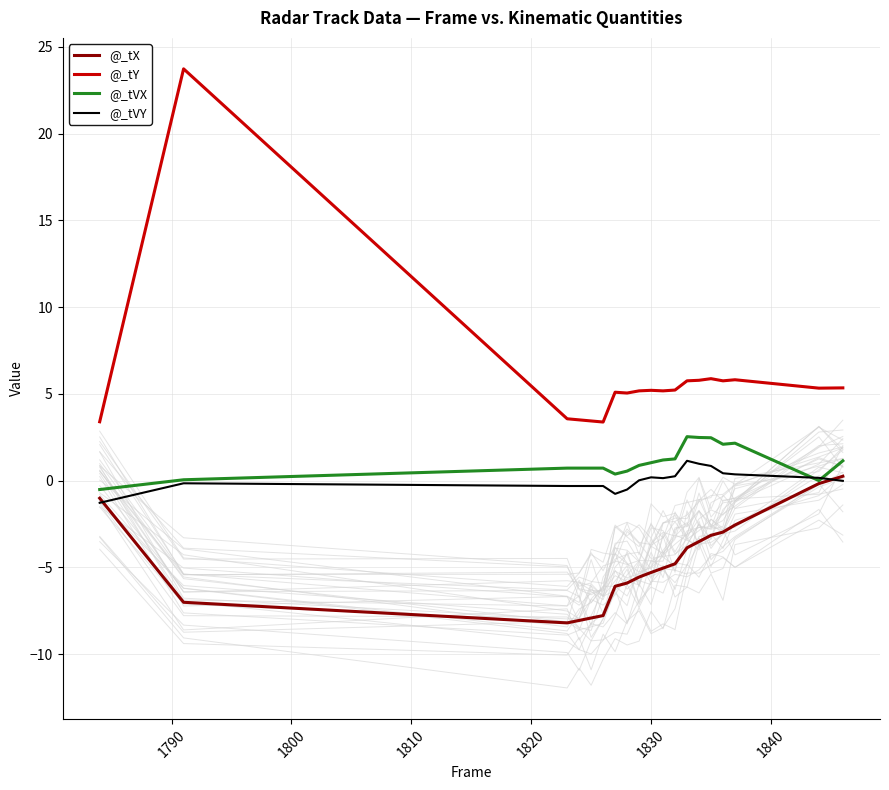

How many values in @_tX are below zero?

18